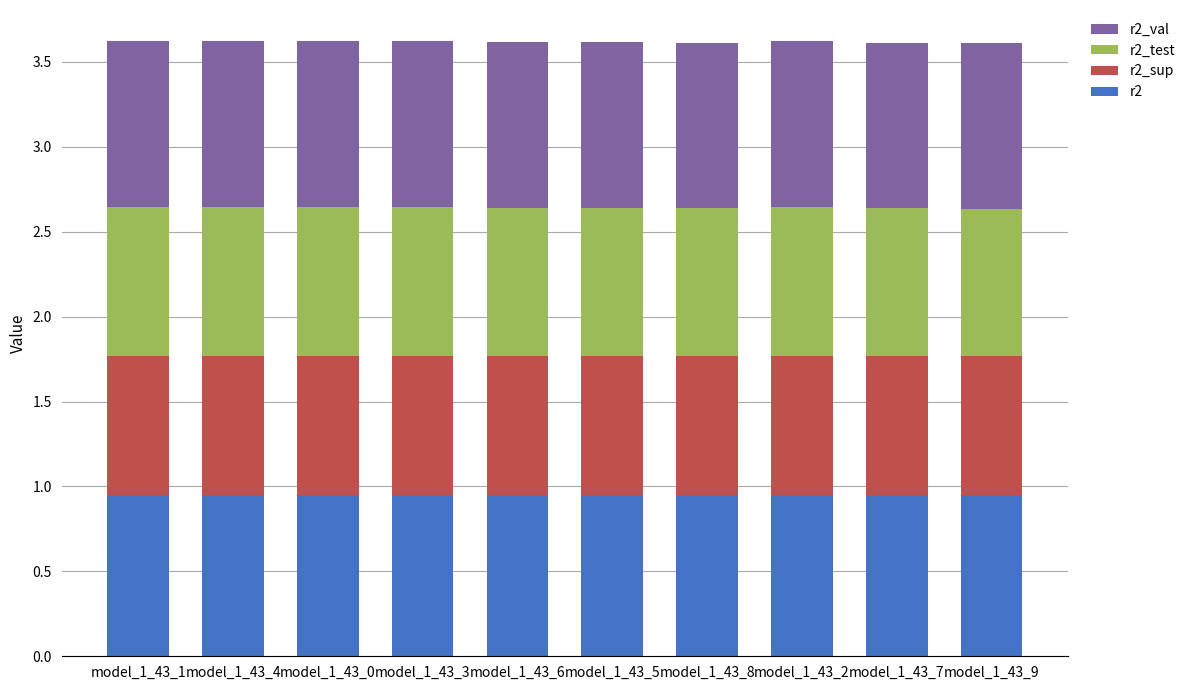

Does the chart contain any negative values?

No